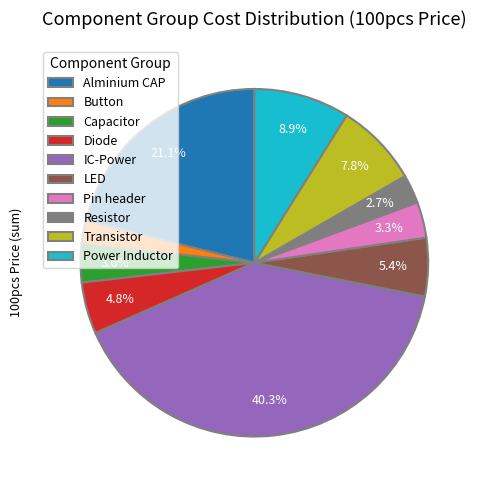

Approximately how many times larger is the value at LED compared to Diode?

1.1